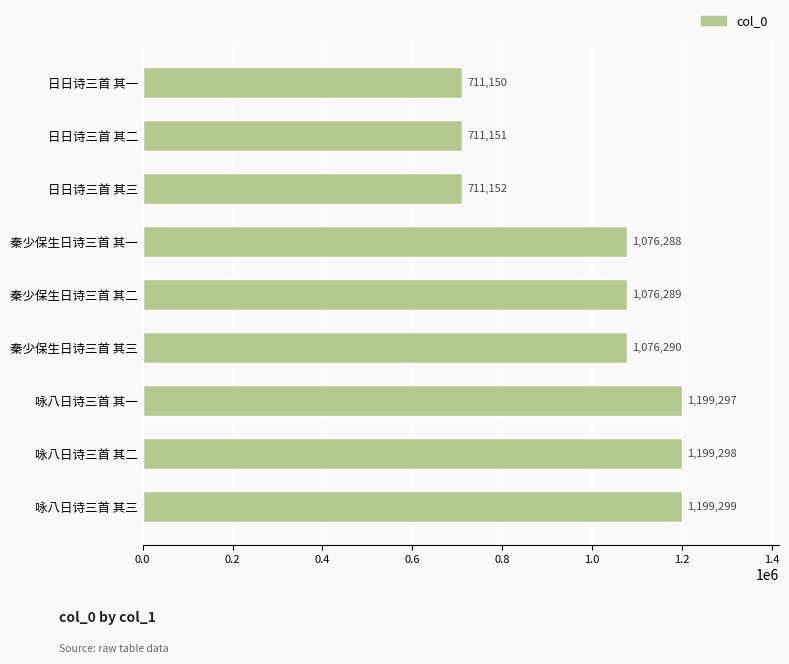

List the labels in order of value, smallest first.

日日诗三首 其一, 日日诗三首 其二, 日日诗三首 其三, 秦少保生日诗三首 其一, 秦少保生日诗三首 其二, 秦少保生日诗三首 其三, 咏八日诗三首 其一, 咏八日诗三首 其二, 咏八日诗三首 其三